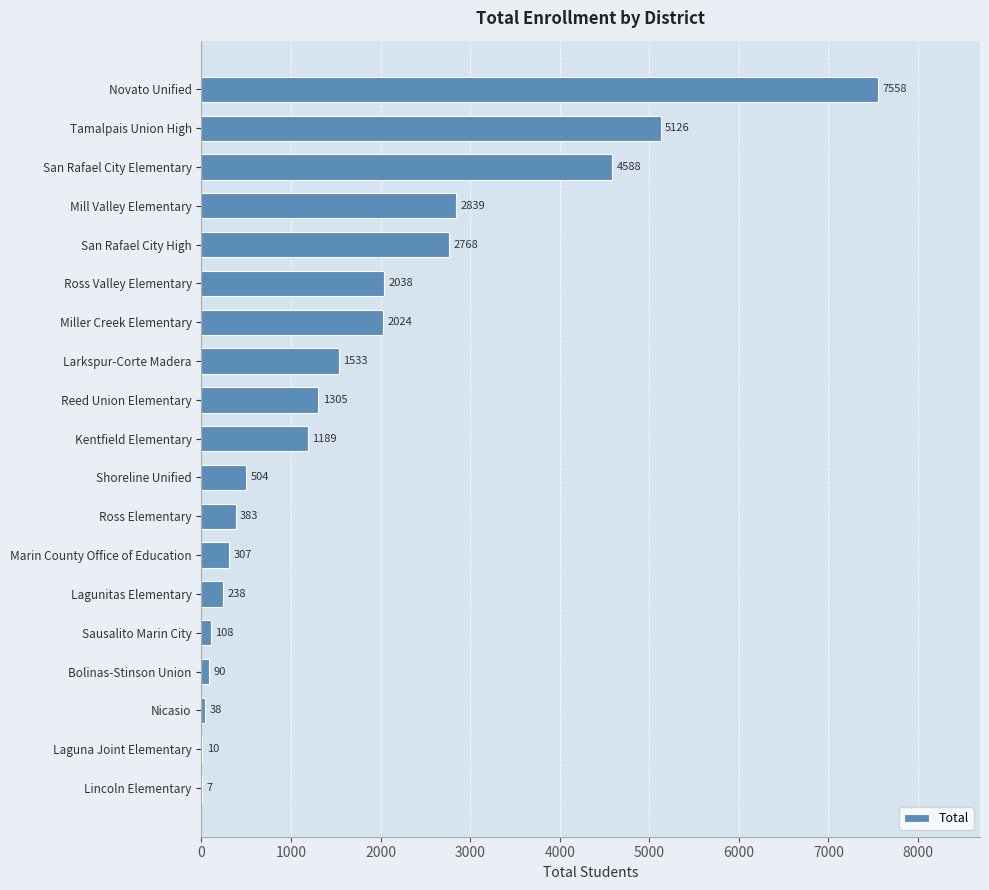

At which label is the value closest to 3782?

San Rafael City Elementary